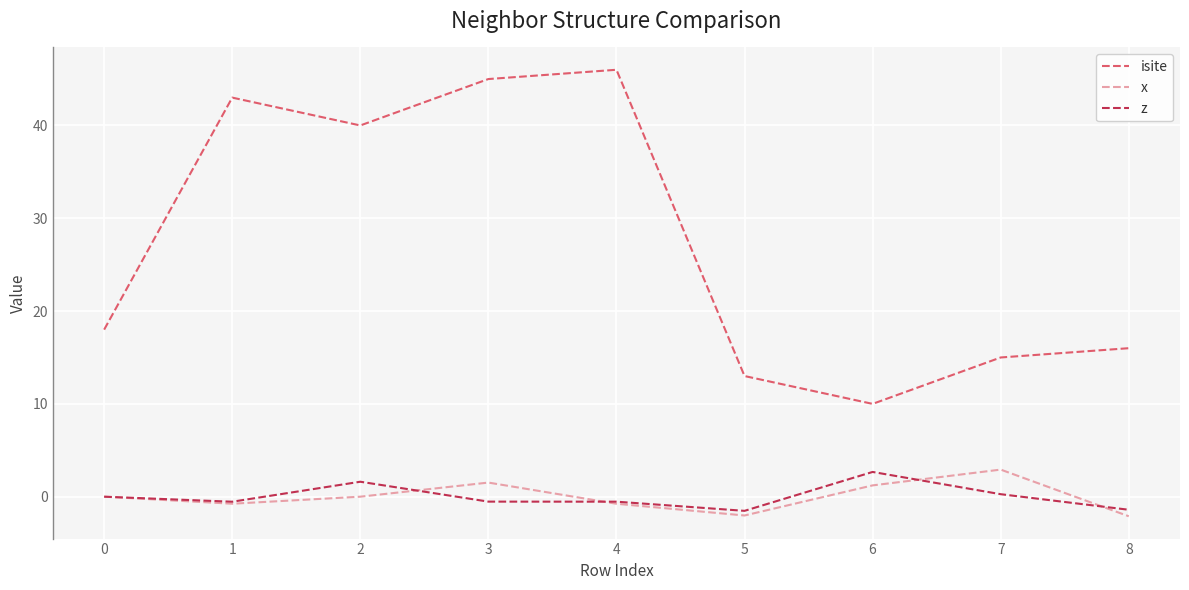

The x series shows -0.8 at 4. True or false?

True